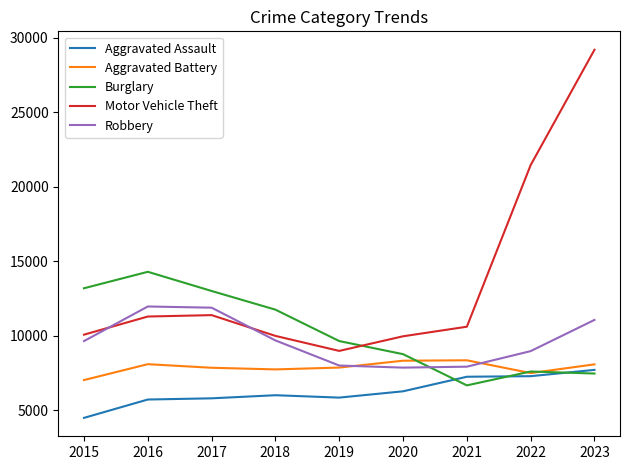

What is the total value across all series at 2016?

51333